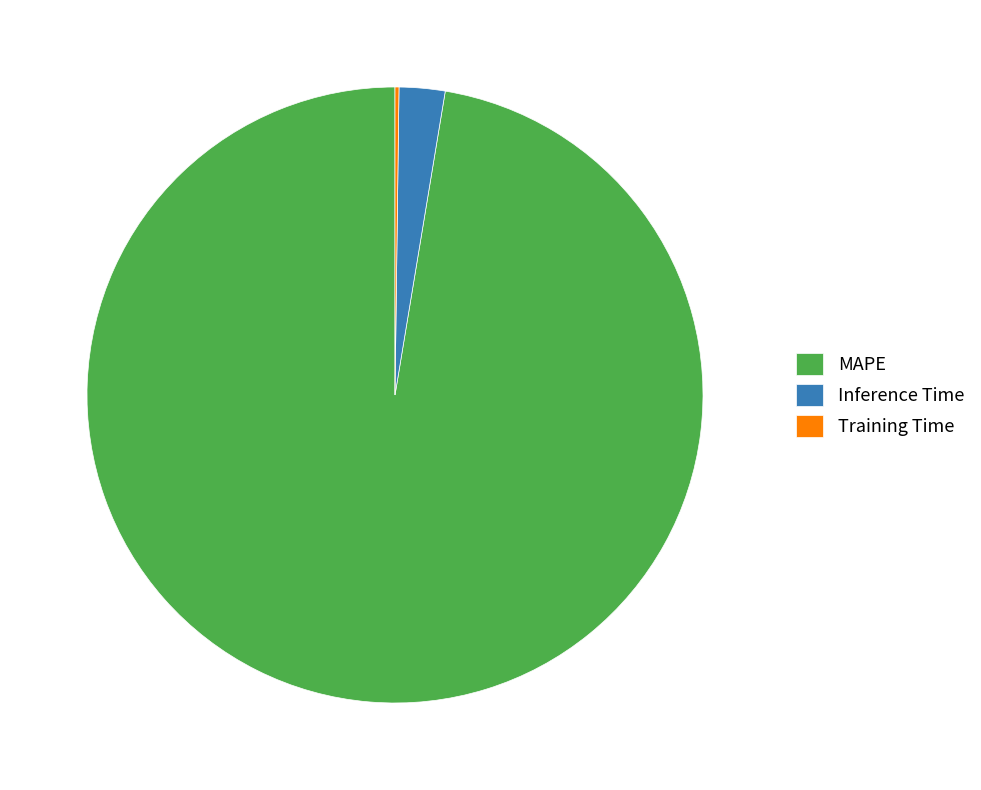

True or false: Inference Time accounts for 12% of the total.

False